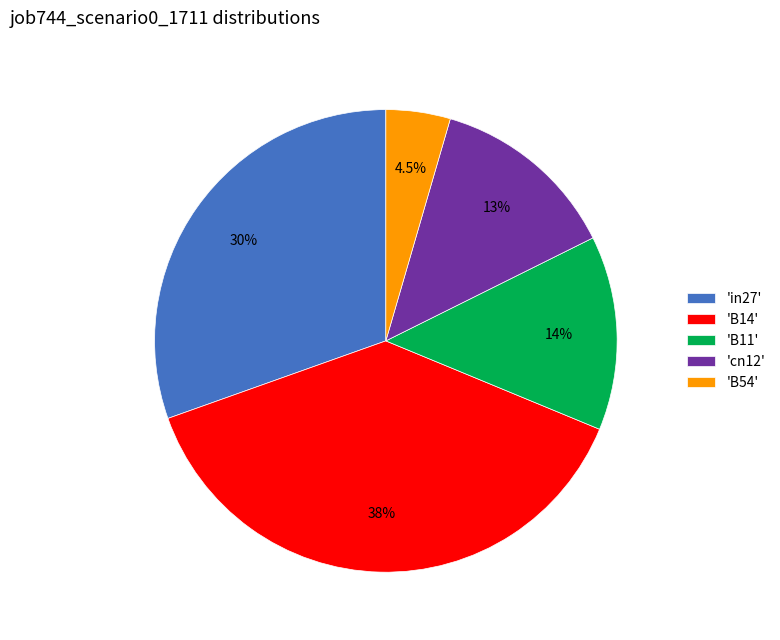

Is there any slice that represents more than half of the pie?

No